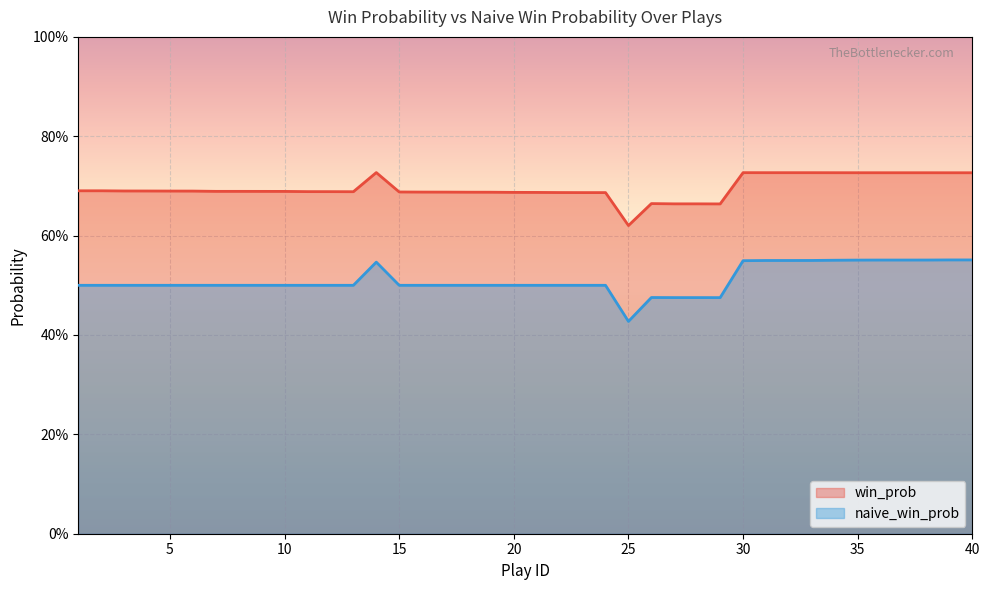

List the series in order of their overall mean, lowest first.

naive_win_prob, win_prob